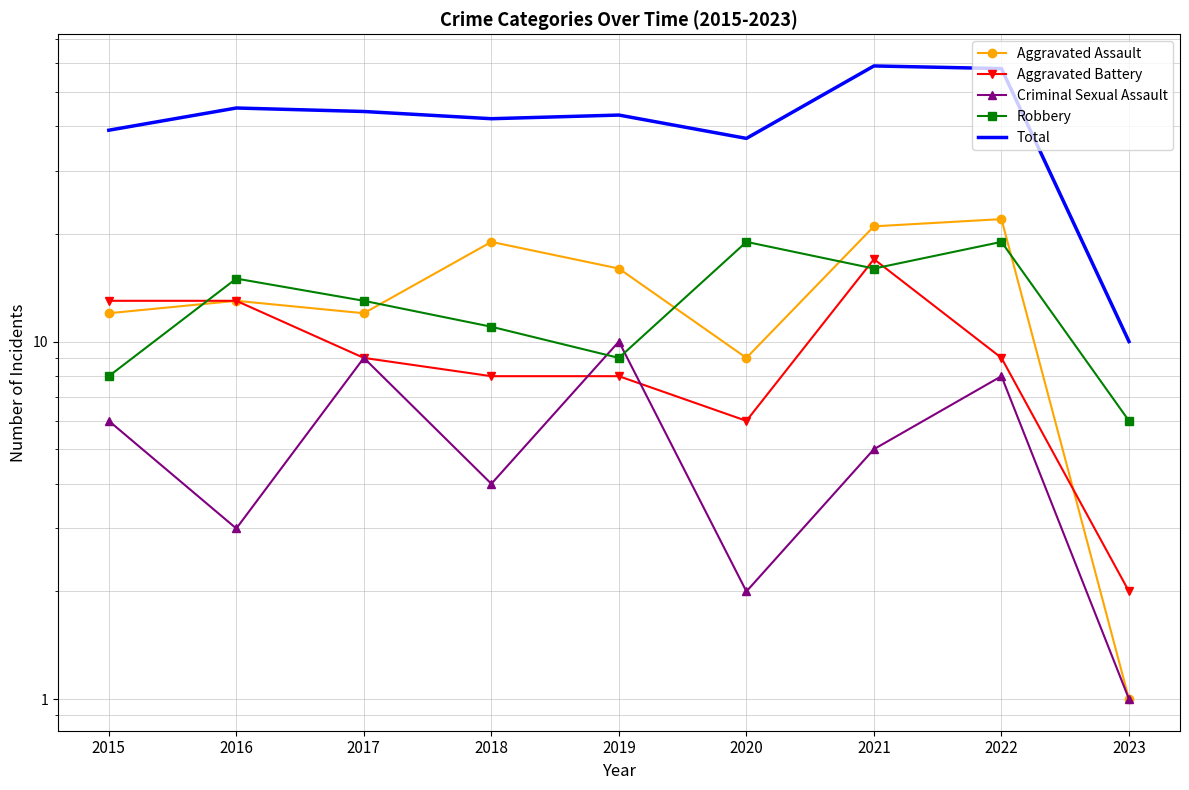

How many distinct data groups are displayed?

5